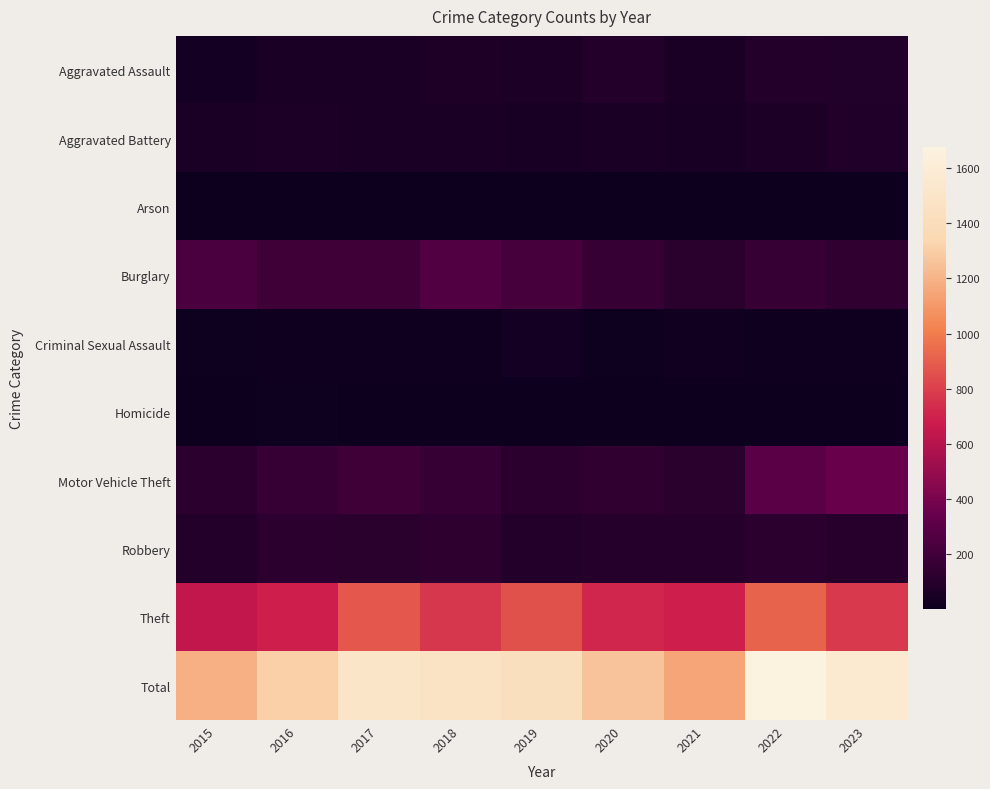

At 2016, list the series in order from largest to smallest.

Total, Theft, Burglary, Motor Vehicle Theft, Robbery, Aggravated Battery, Aggravated Assault, Criminal Sexual Assault, Homicide, Arson